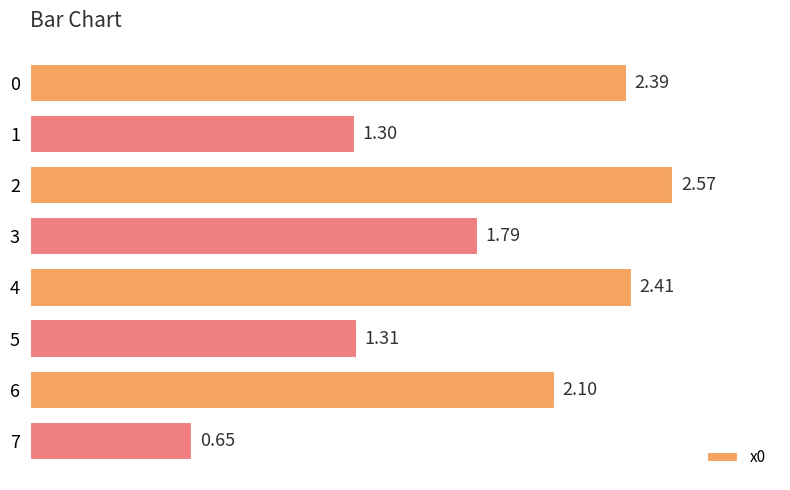

True or false: the data shows 3.4 at 2.

False